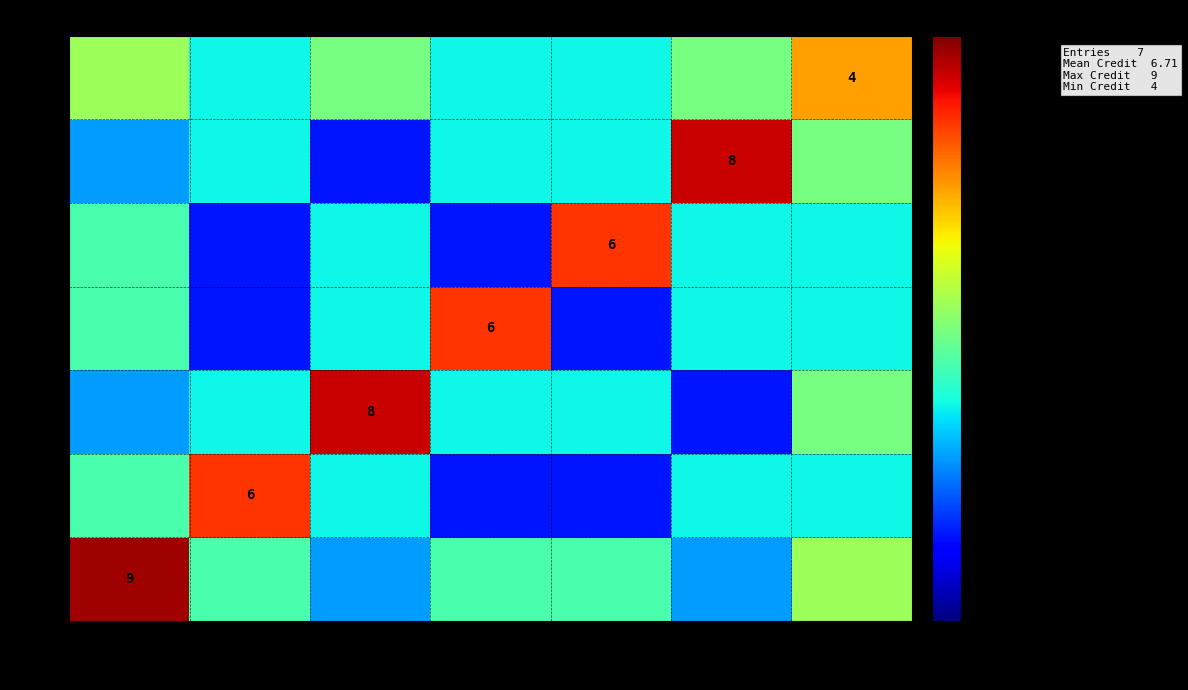

At which category is the sum across all series the highest?

CS201